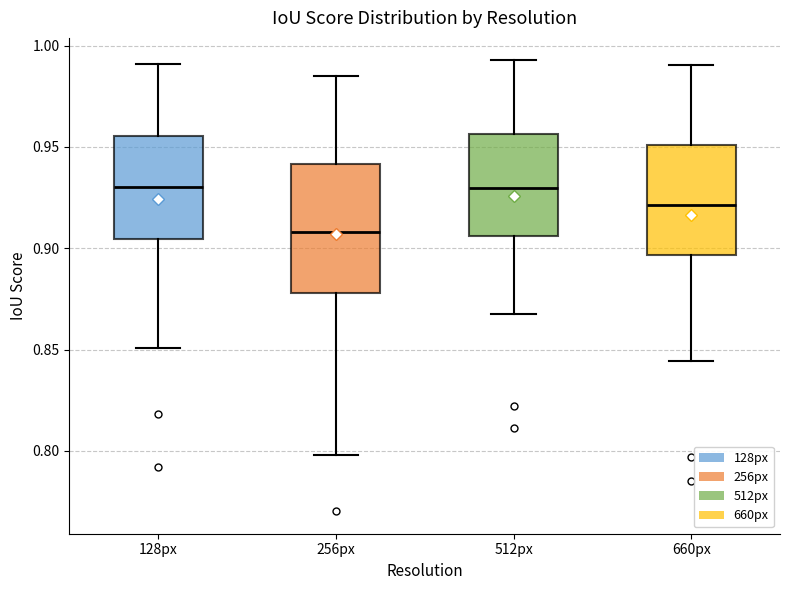

Comparing the boxes themselves (not the whiskers), which one is the tallest?

256px